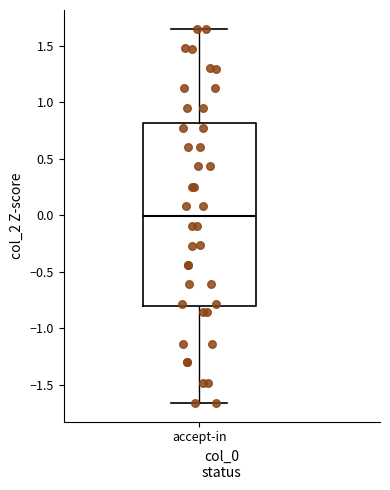

Transcribe this box plot: give where the median line is, the range the box spans, and where the two whiskers end, as read against the y-axis. The values are not printed on the chart, so give them approximately, as read against the axis.

median 0.00, box -0.80 to 0.80, whiskers -1.65 to 1.65